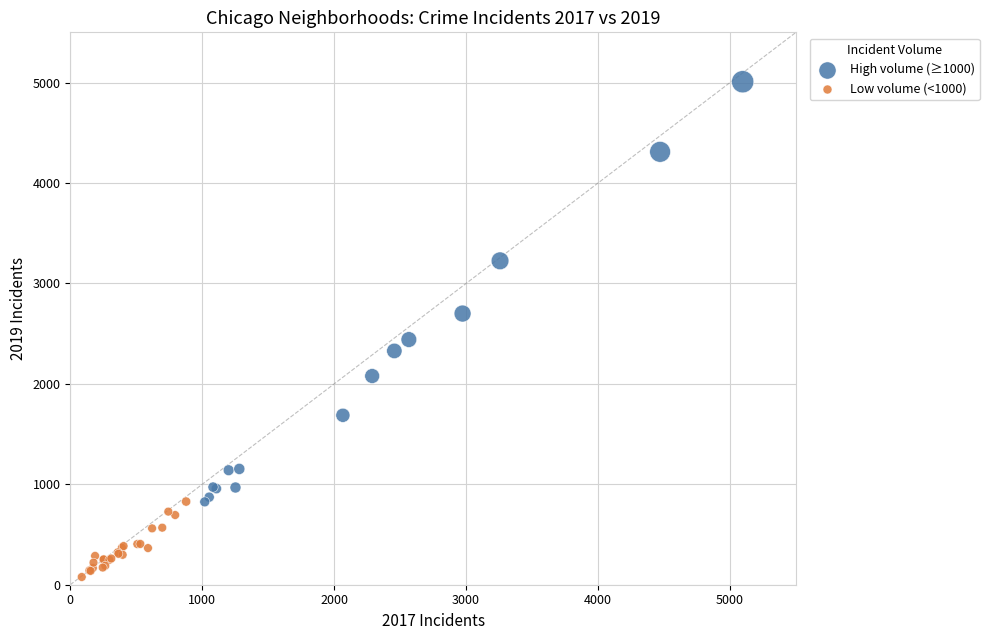

Which series has the widest spread of Y values?

High volume (≥1000)